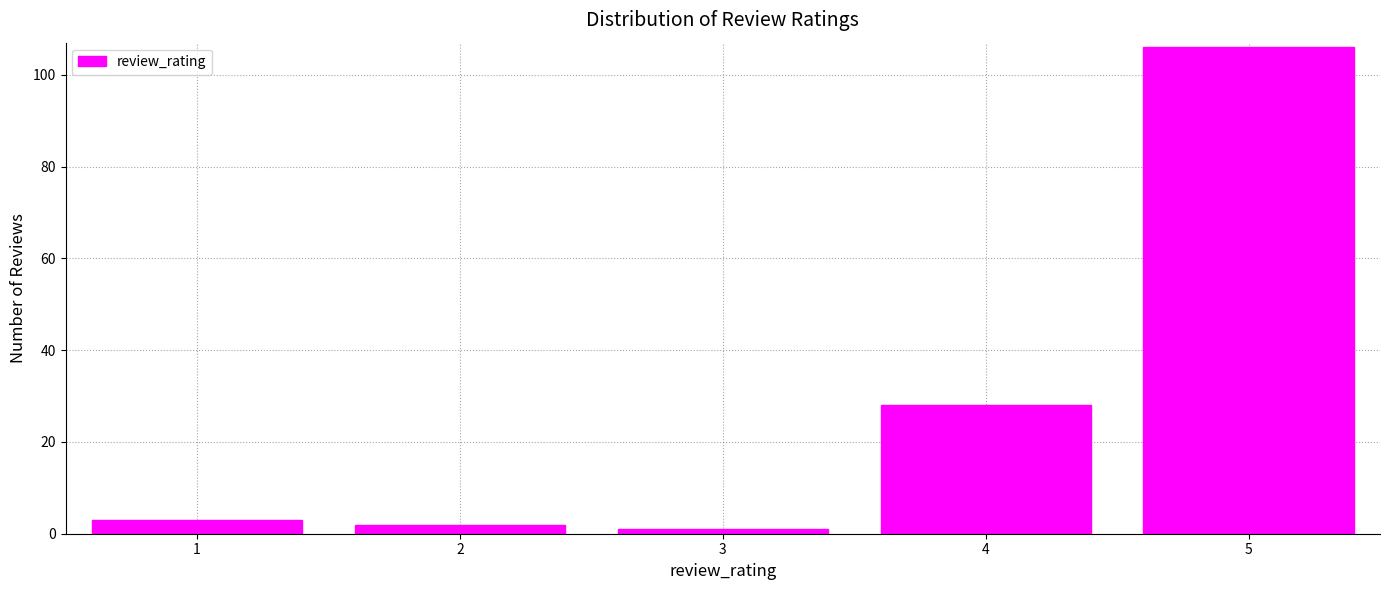

How tall is the bar that spans 3.5 to 4.5 on the x-axis? The values are not printed on the chart, so give them approximately, as read against the axis.

28